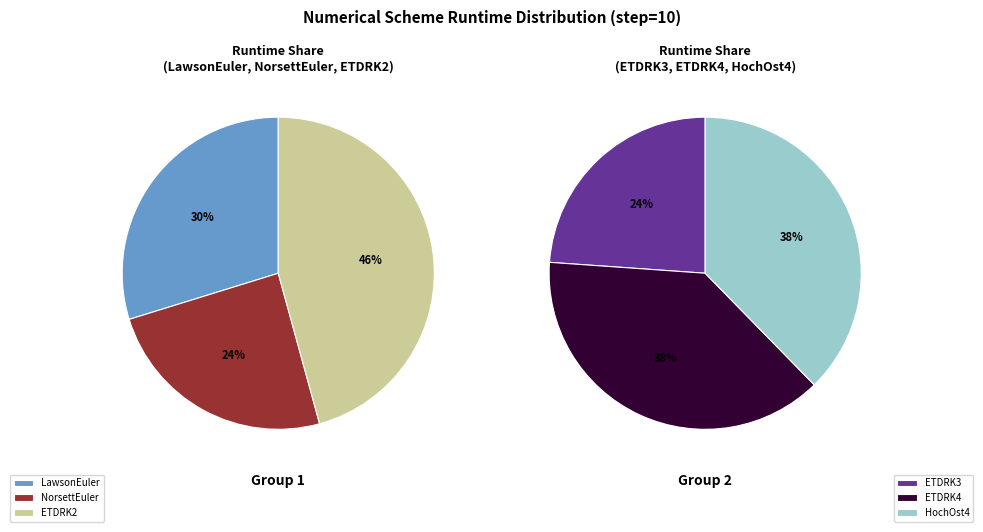

What is the smallest slice in the pie chart?

NorsettEuler